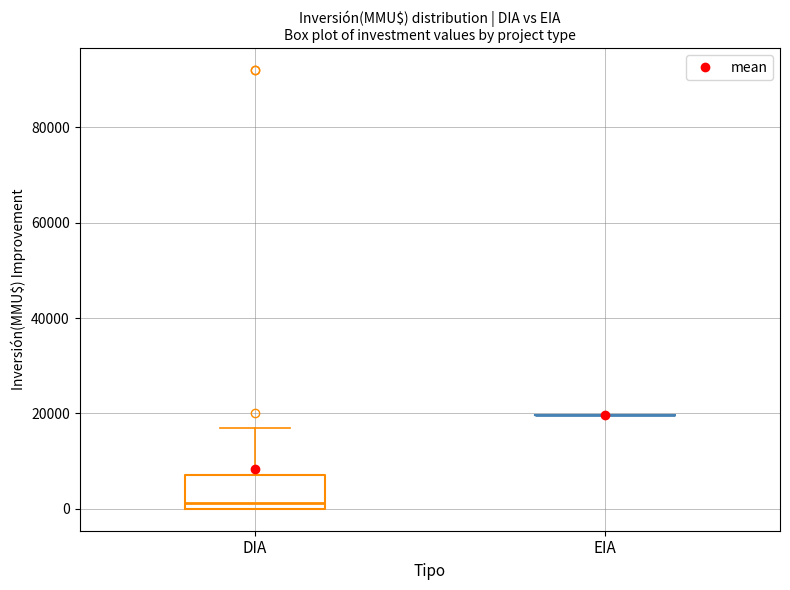

Reading left to right, read every box against the y-axis: the position of its median line, the range the box covers, and the ends of its whiskers. The values are not printed on the chart, so give them approximately, as read against the axis.

DIA: median 2000, box 0 to 8000, whiskers 0 to 18000
EIA: box collapsed to a line at 20000, whiskers 20000 to 20000